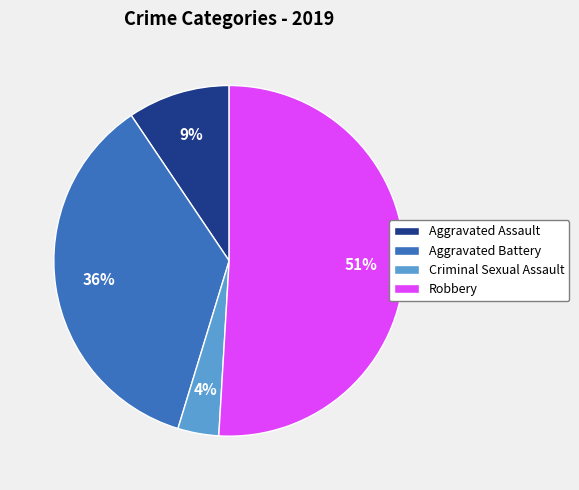

What is the smallest slice in the pie chart?

Criminal Sexual Assault